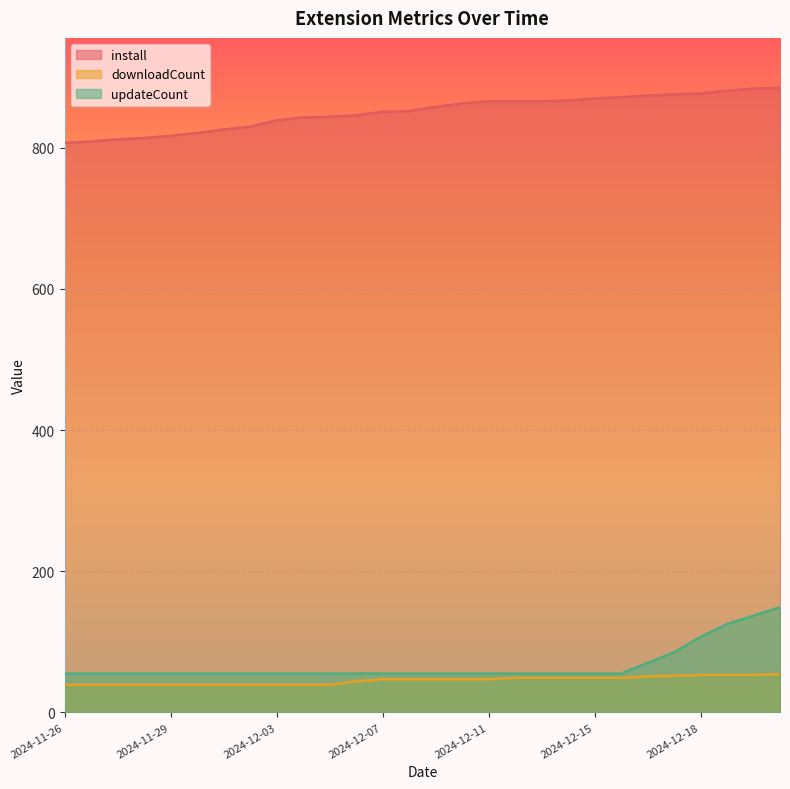

At how many categories does at least one series exceed 552?

28